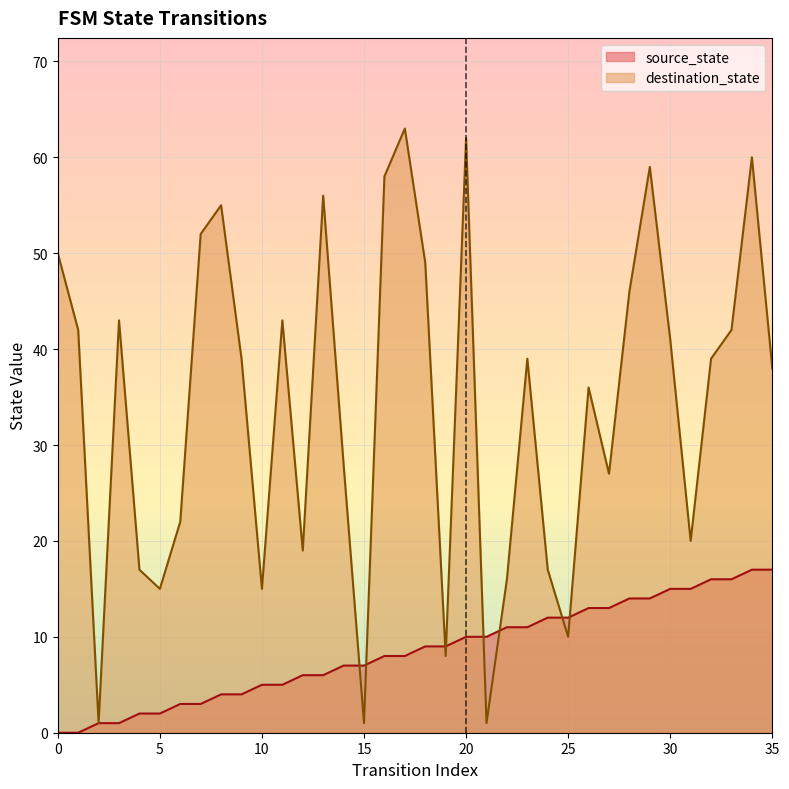

What is the difference between the source_state values at 2 and 18?

8